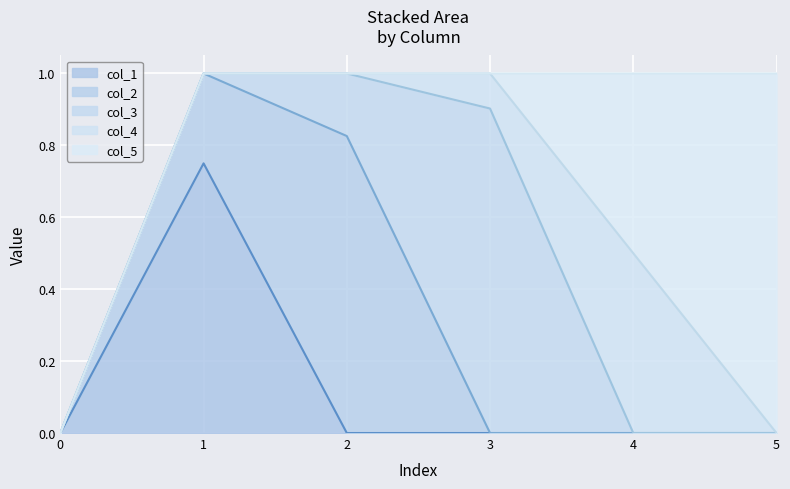

True or false: col_5 and col_2 intersect in this chart.

False